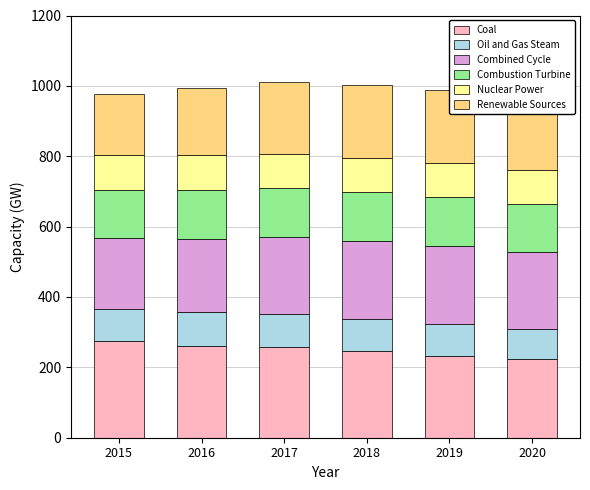

At 2015, list the series in order from smallest to largest.

Oil and Gas Steam, Nuclear Power, Combustion Turbine, Renewable Sources, Combined Cycle, Coal